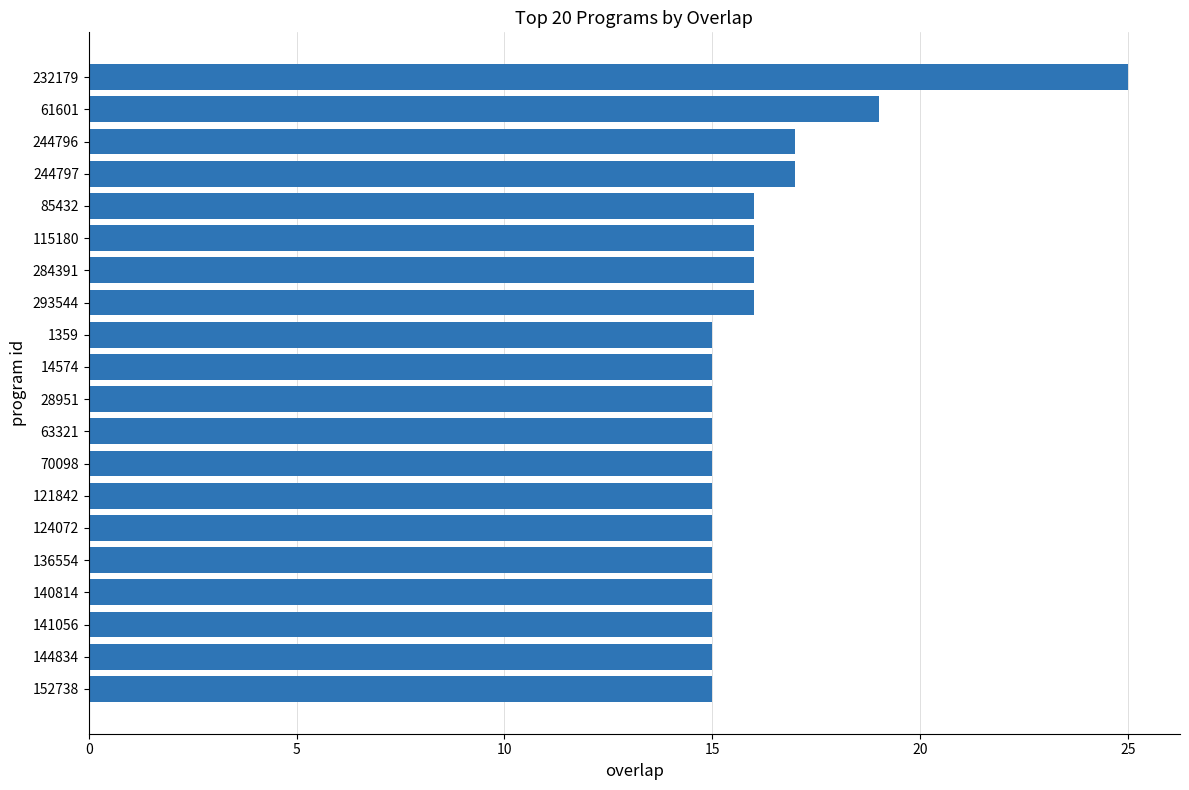

True or false: the data shows 19 at 61601.

True